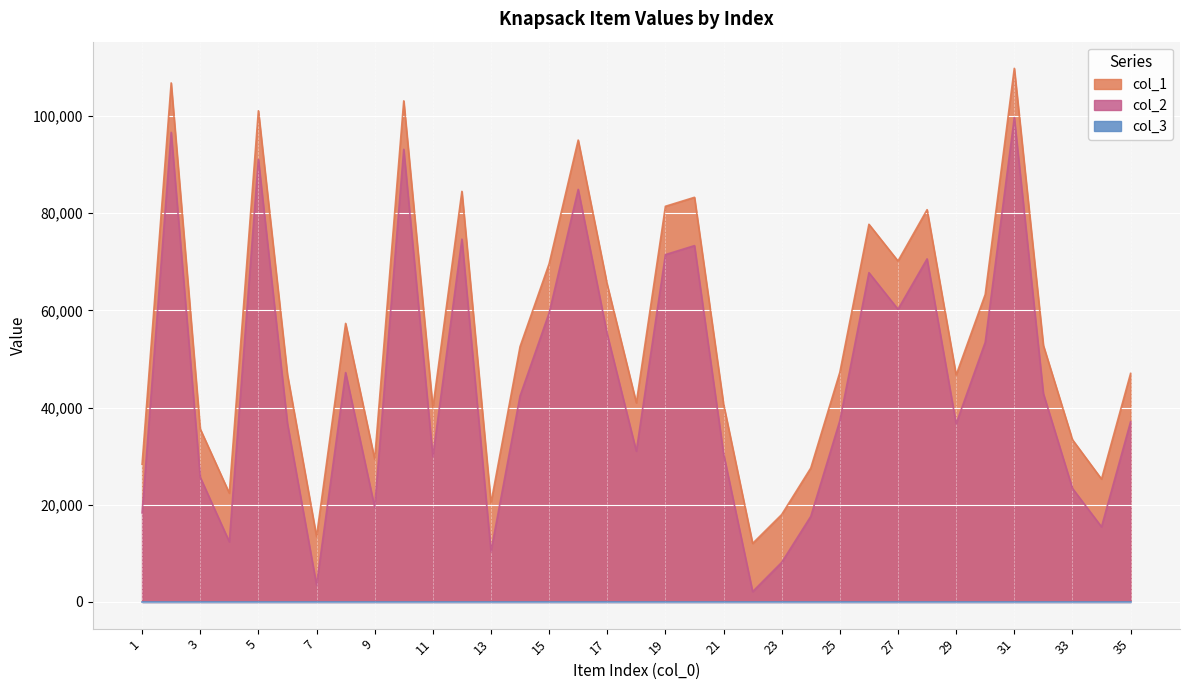

True or false: col_2 and col_1 cross at least once.

False